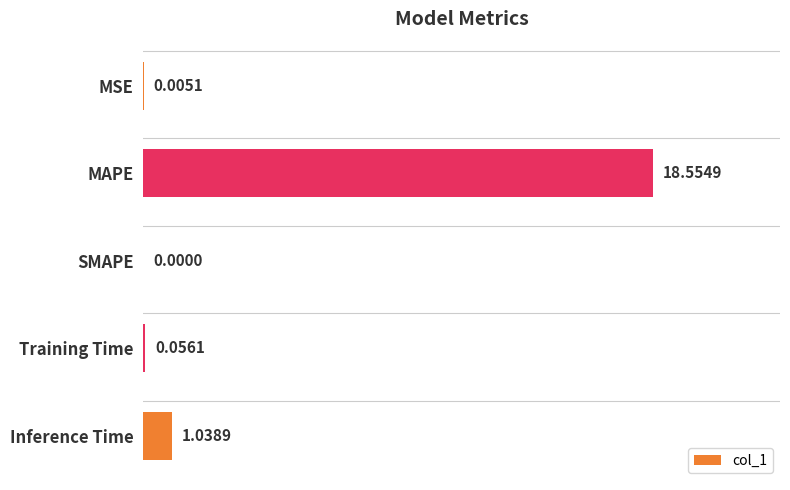

What is the sum of the values at MAPE and MSE?

18.6